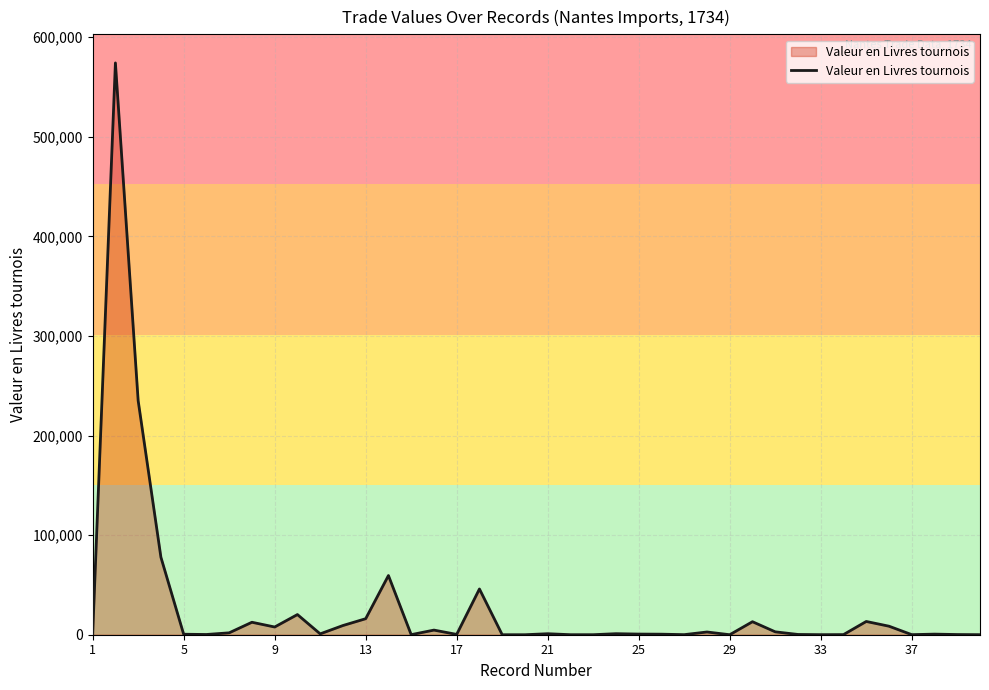

What is the maximum value shown in the chart?

574200.0